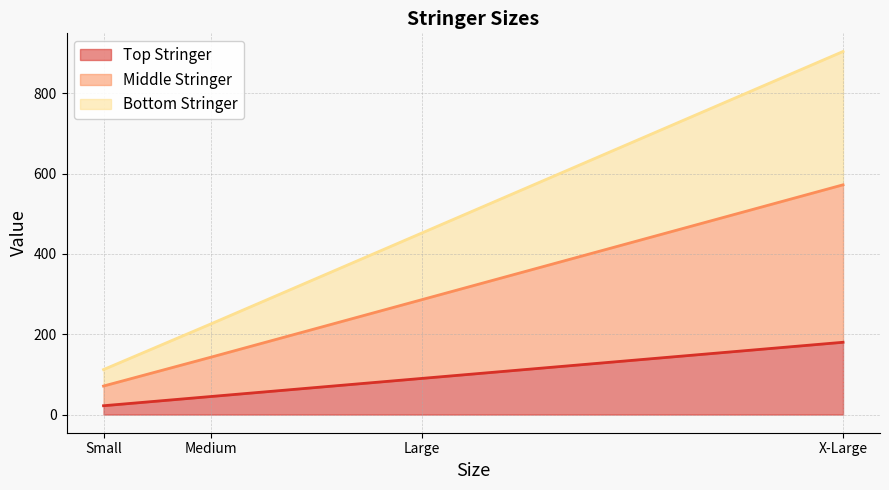

List the series in order of their peak value, lowest first.

Top Stringer, Middle Stringer, Bottom Stringer